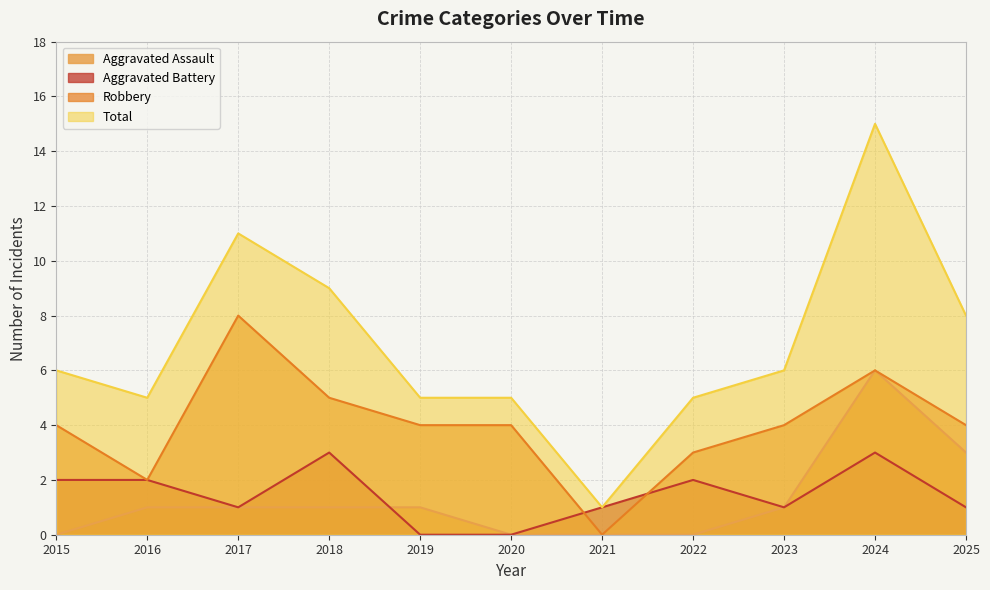

Reading left to right, extract all data points from this chart.

Aggravated Assault: 0	1	1	1	1	0	0	0	1	6	3
Aggravated Battery: 2	2	1	3	0	0	1	2	1	3	1
Robbery: 4	2	8	5	4	4	0	3	4	6	4
Total: 6	5	11	9	5	5	1	5	6	15	8